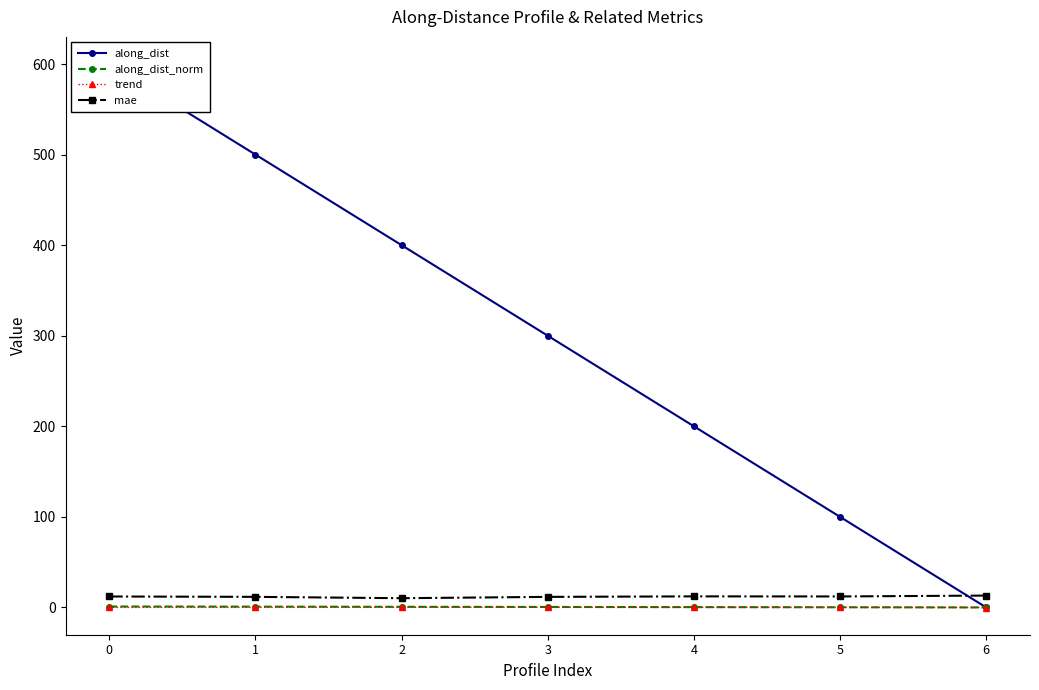

What is the approximate value of mae at 3?

11.6